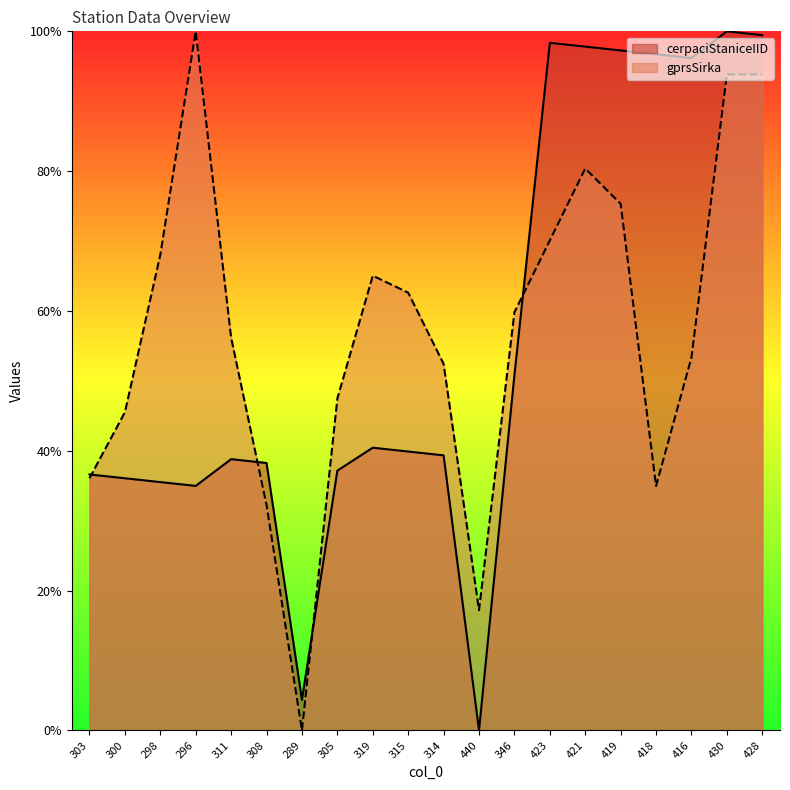

How many data points in gprsSirka are less than 59?

10